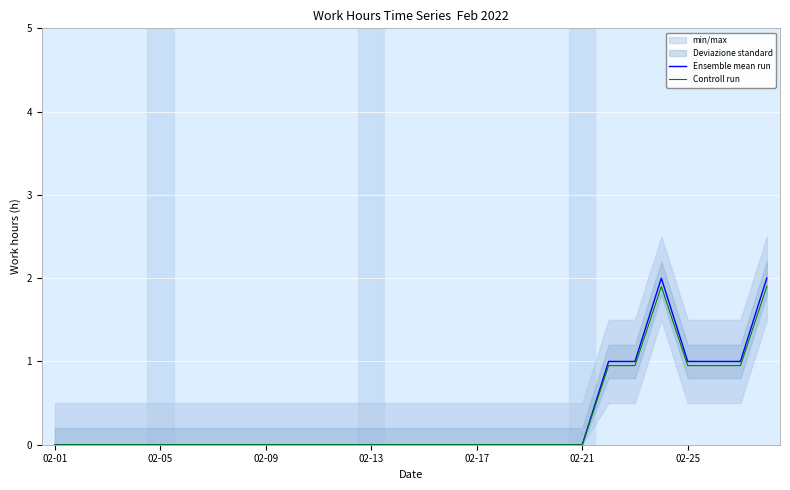

True or false: Ensemble mean run and Controll run intersect in this chart.

False